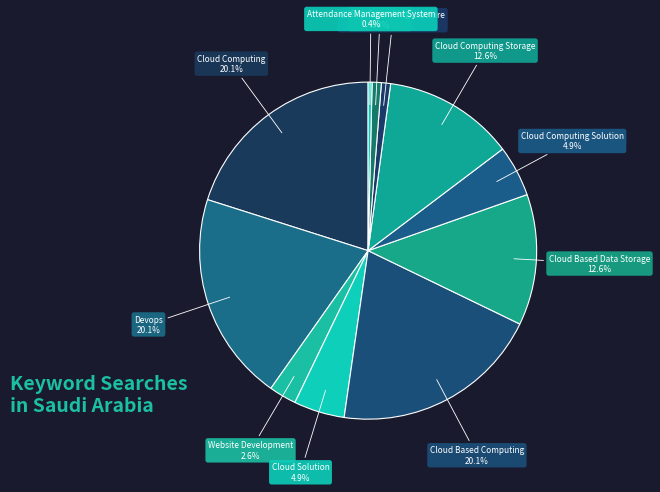

To the nearest percent, what is the combined percentage of Sap Consulting and Cloud Based Infrastructure?

2%